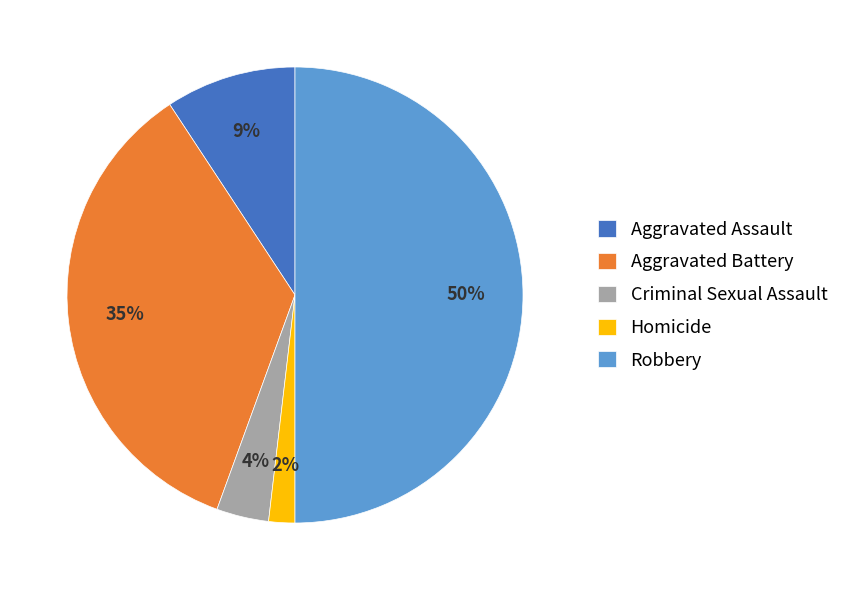

Approximately how many times larger is the value at Criminal Sexual Assault compared to Aggravated Assault?

0.4